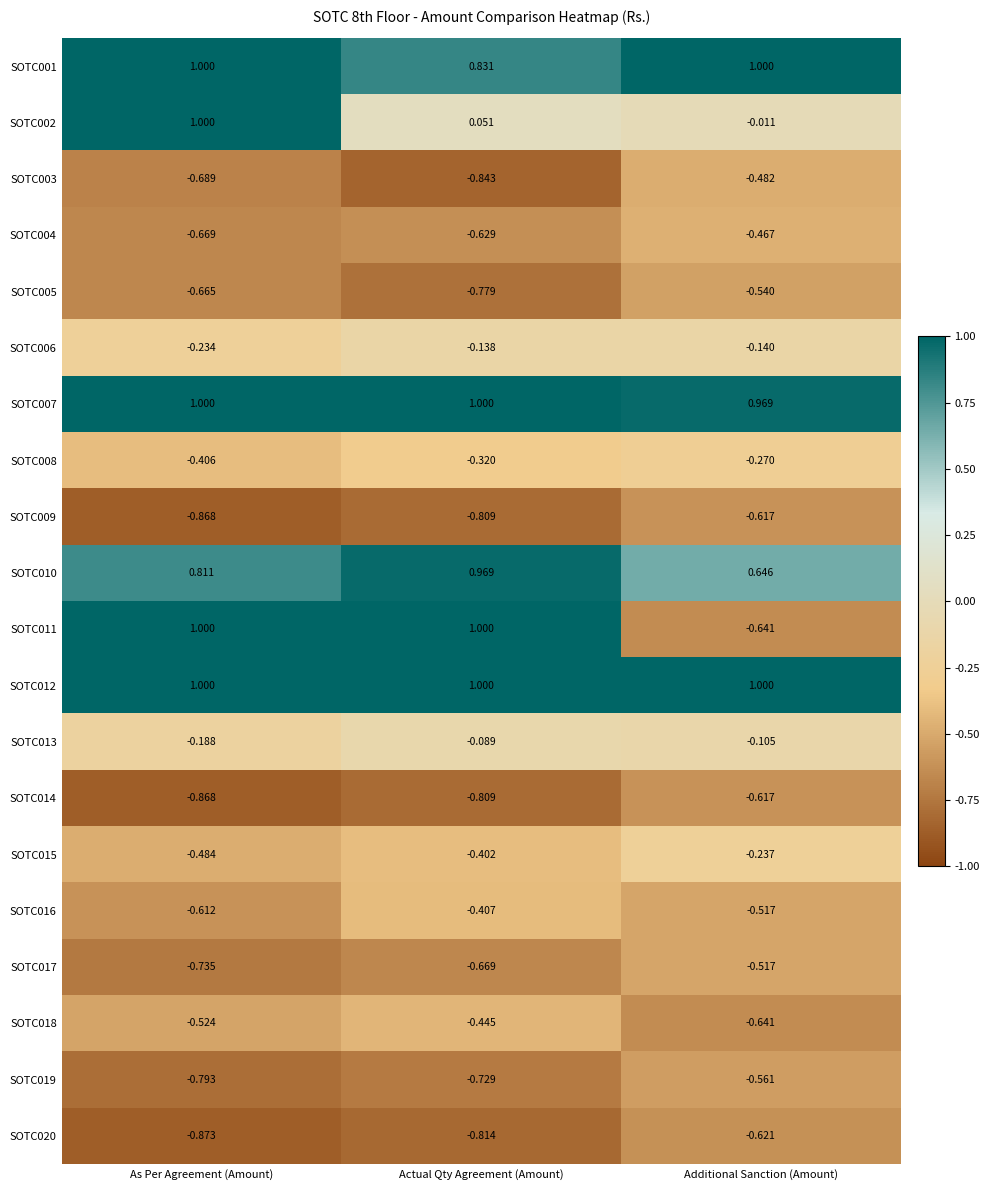

At which category is the sum across all series the highest?

As Per Agreement (Amount)